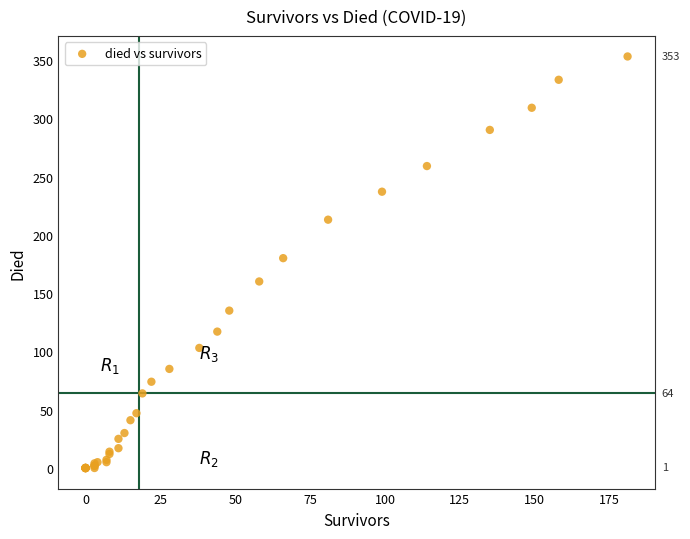

What Y value in the scatter plot is closest to 176?

180